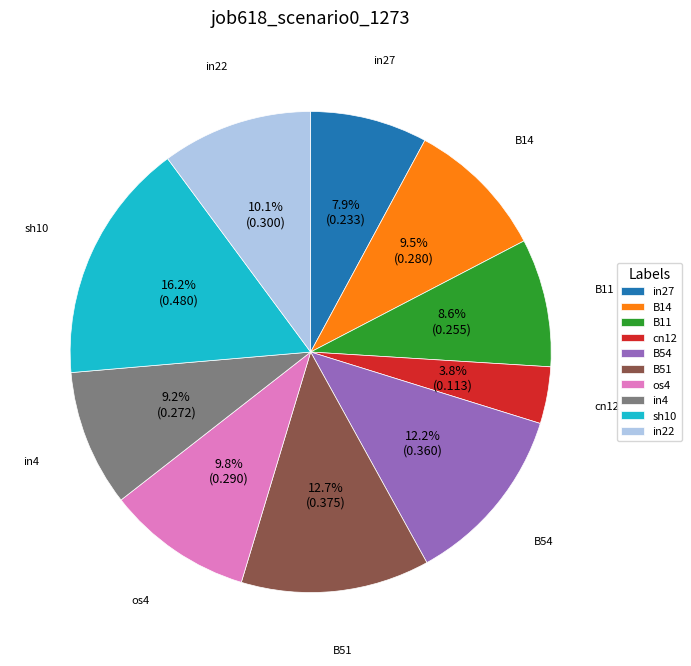

The in27 slice represents 8% of the pie. True or false?

True